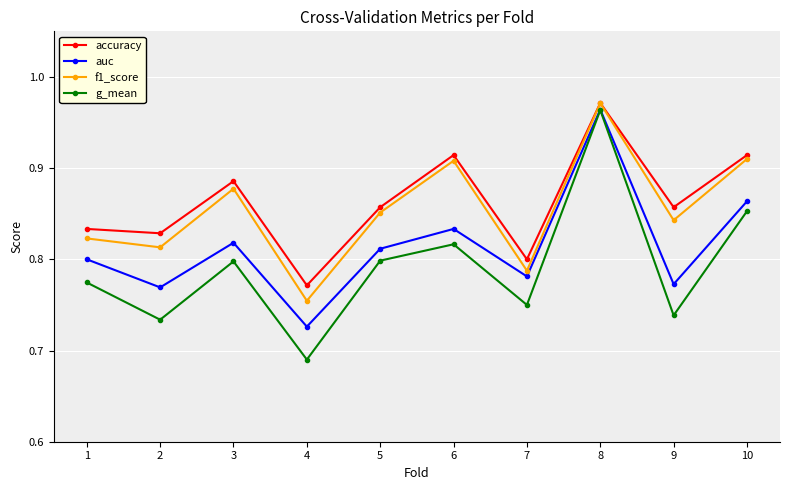

Between 1 and 6, which series saw the biggest shift?

f1_score